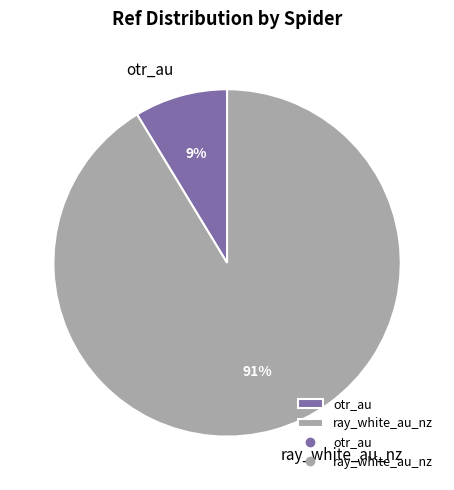

Is there any slice that represents more than half of the pie?

Yes